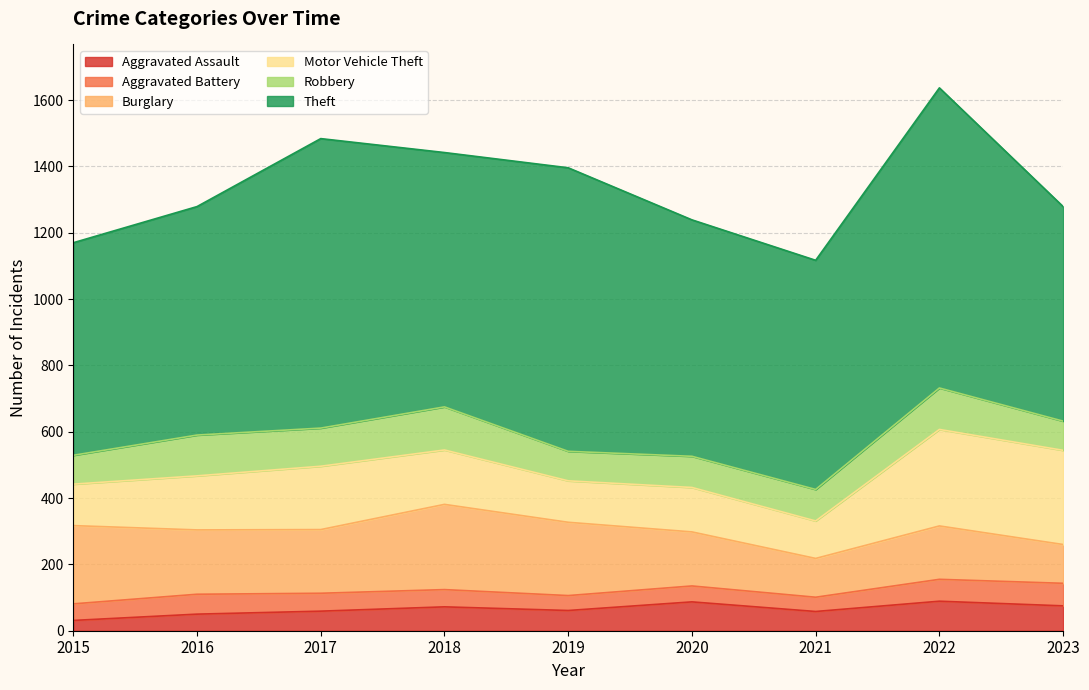

At which category is the sum across all series the highest?

2022